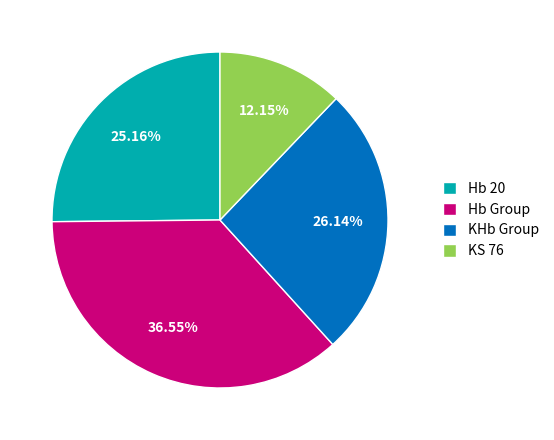

Is there any slice that represents more than half of the pie?

No